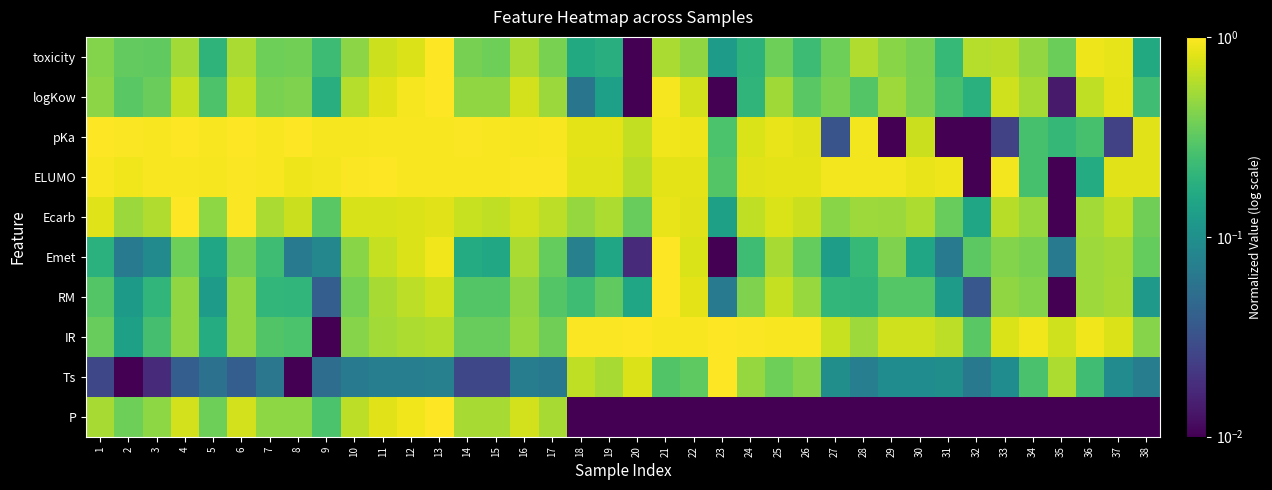

Which label corresponds to the largest value in the chart?

13